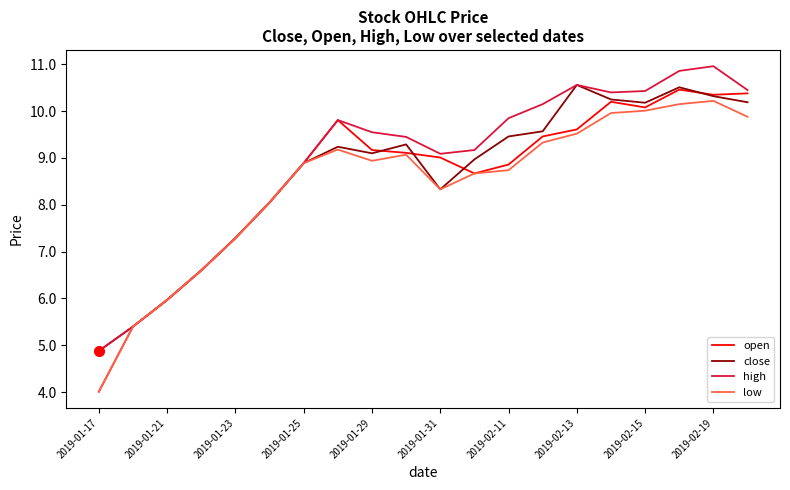

What are all the series names shown in the legend?

open, close, high, low